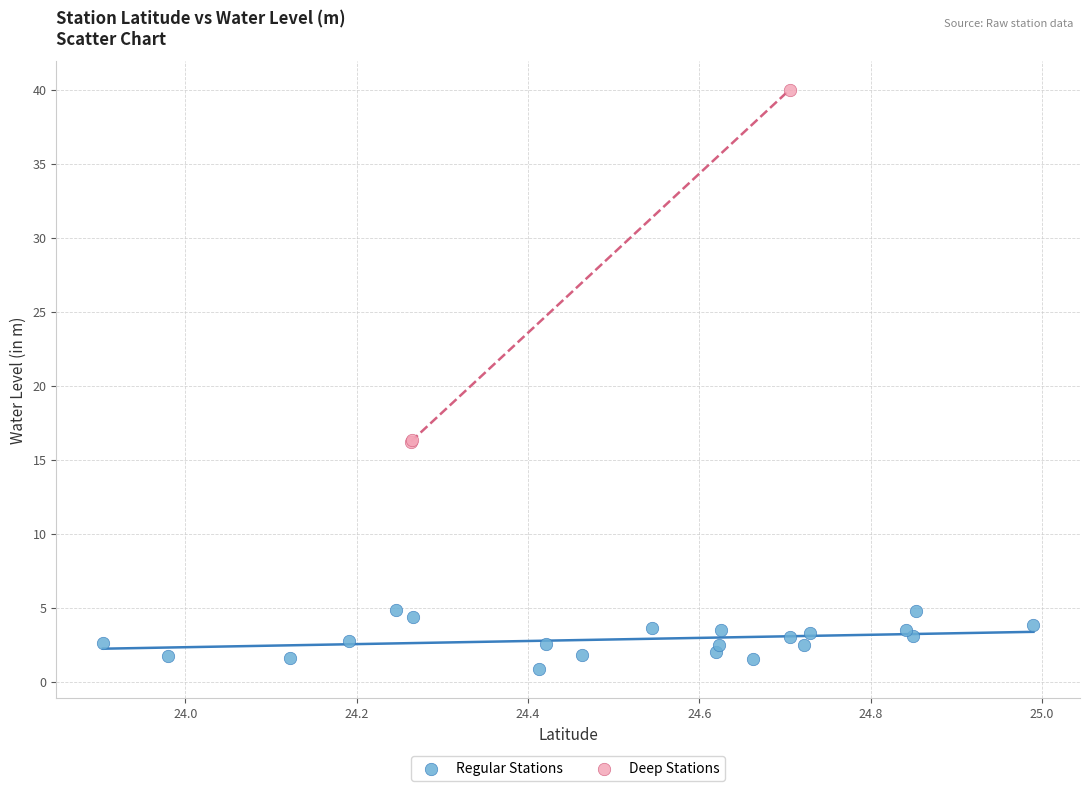

Which series reaches the minimum Y coordinate?

Regular Stations